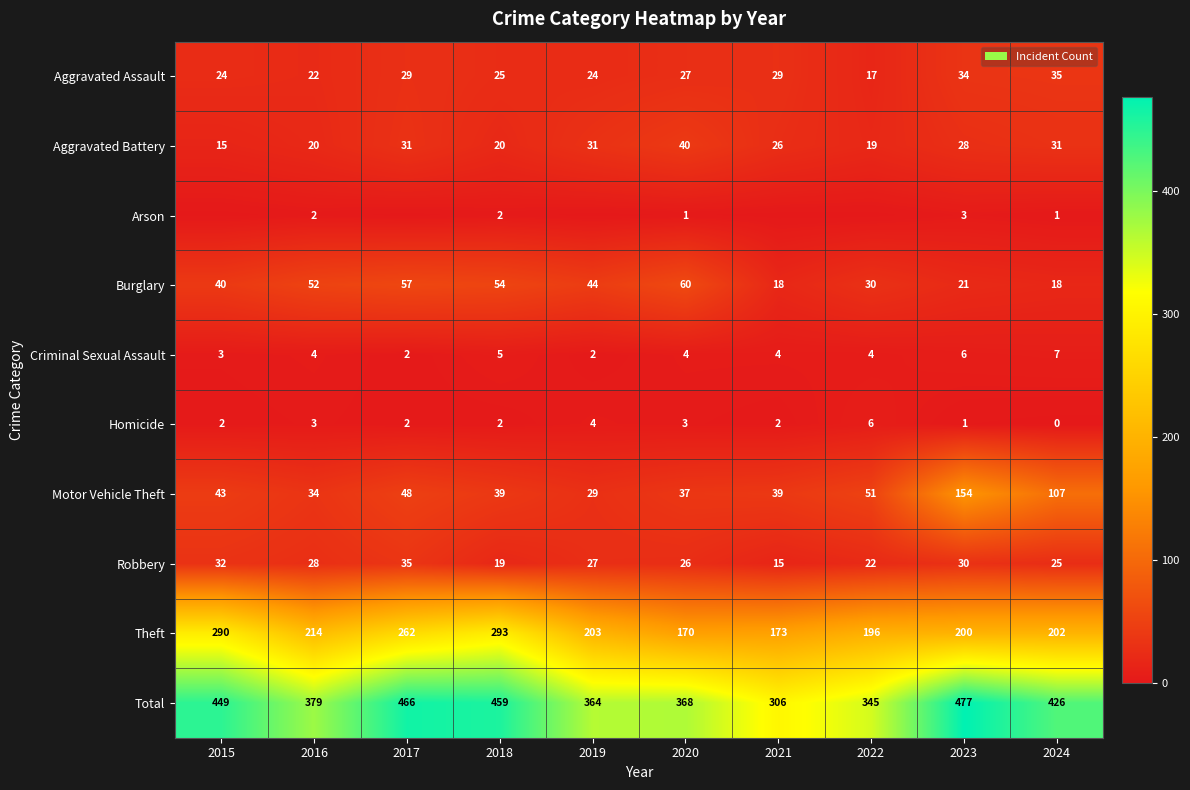

Count the number of data series in this chart.

10